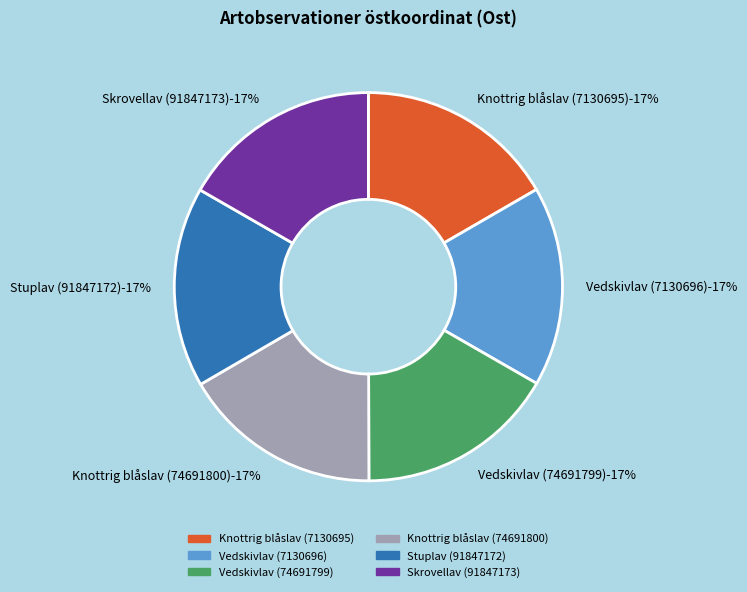

Which category has the smallest portion of the pie?

Knottrig blåslav (74691800)